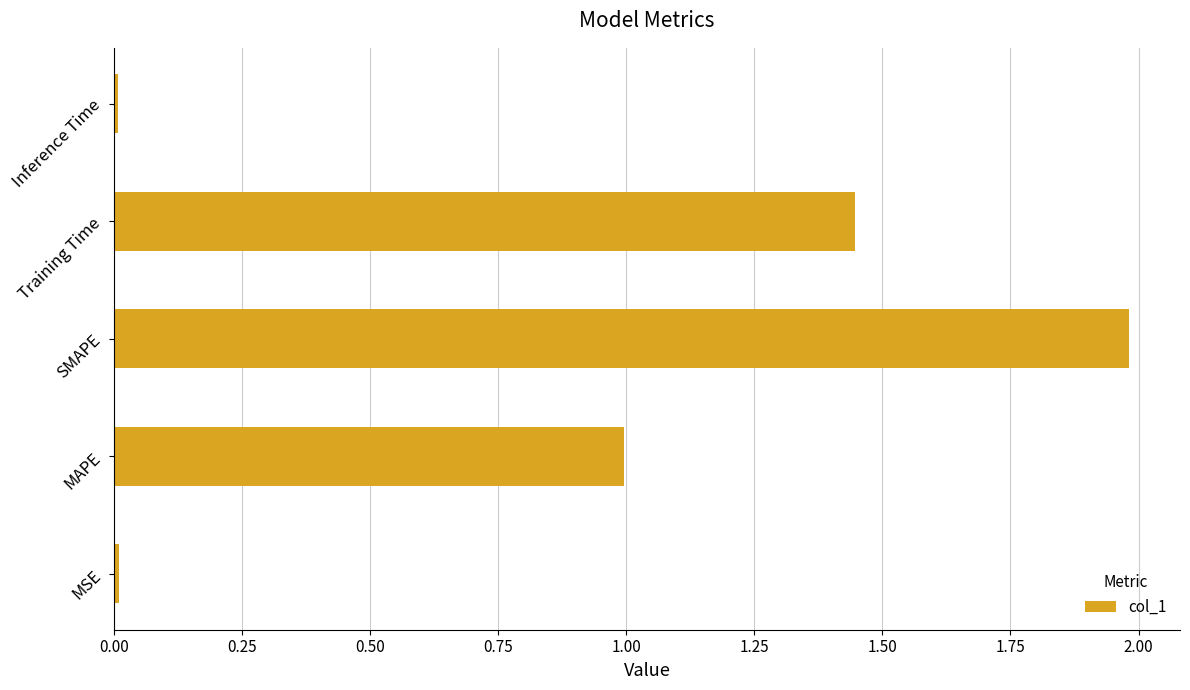

What is the greatest value displayed?

2.0